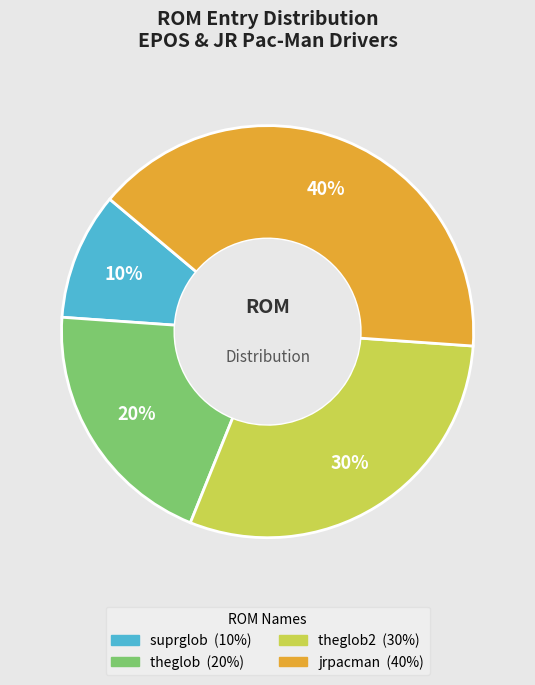

Is there any slice that represents more than half of the pie?

No